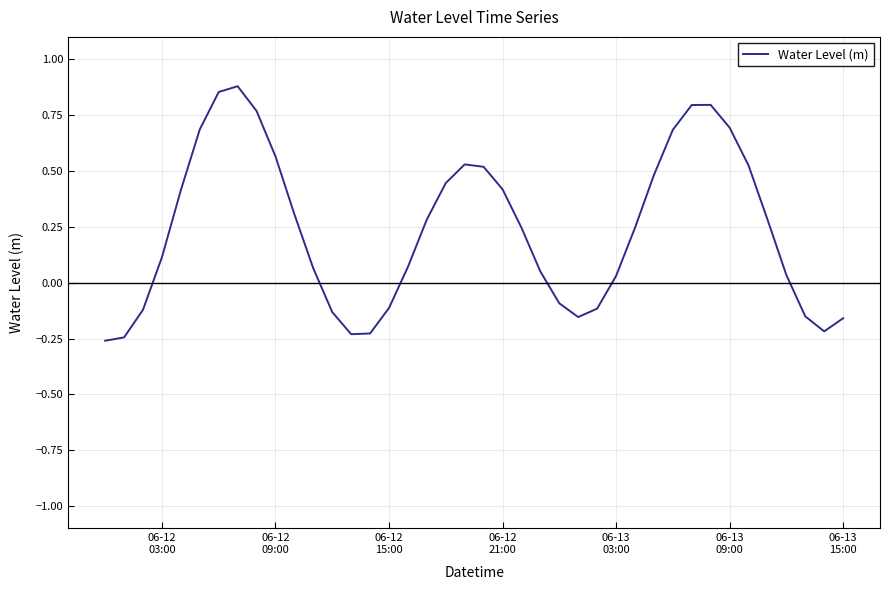

Does the chart display data point markers on the line(s)?

No